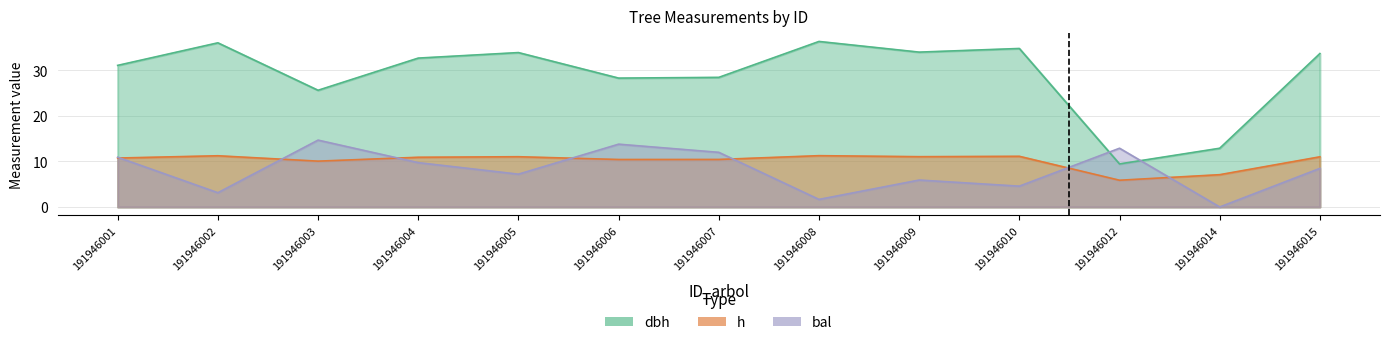

How many lines are shown in the chart?

3